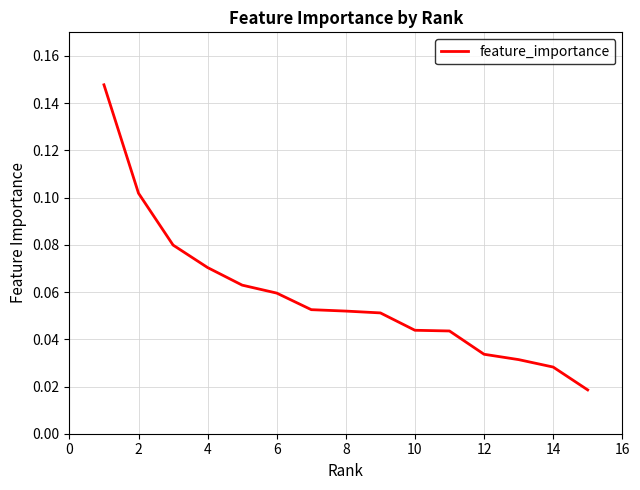

How many values are between 0 and 1?

15